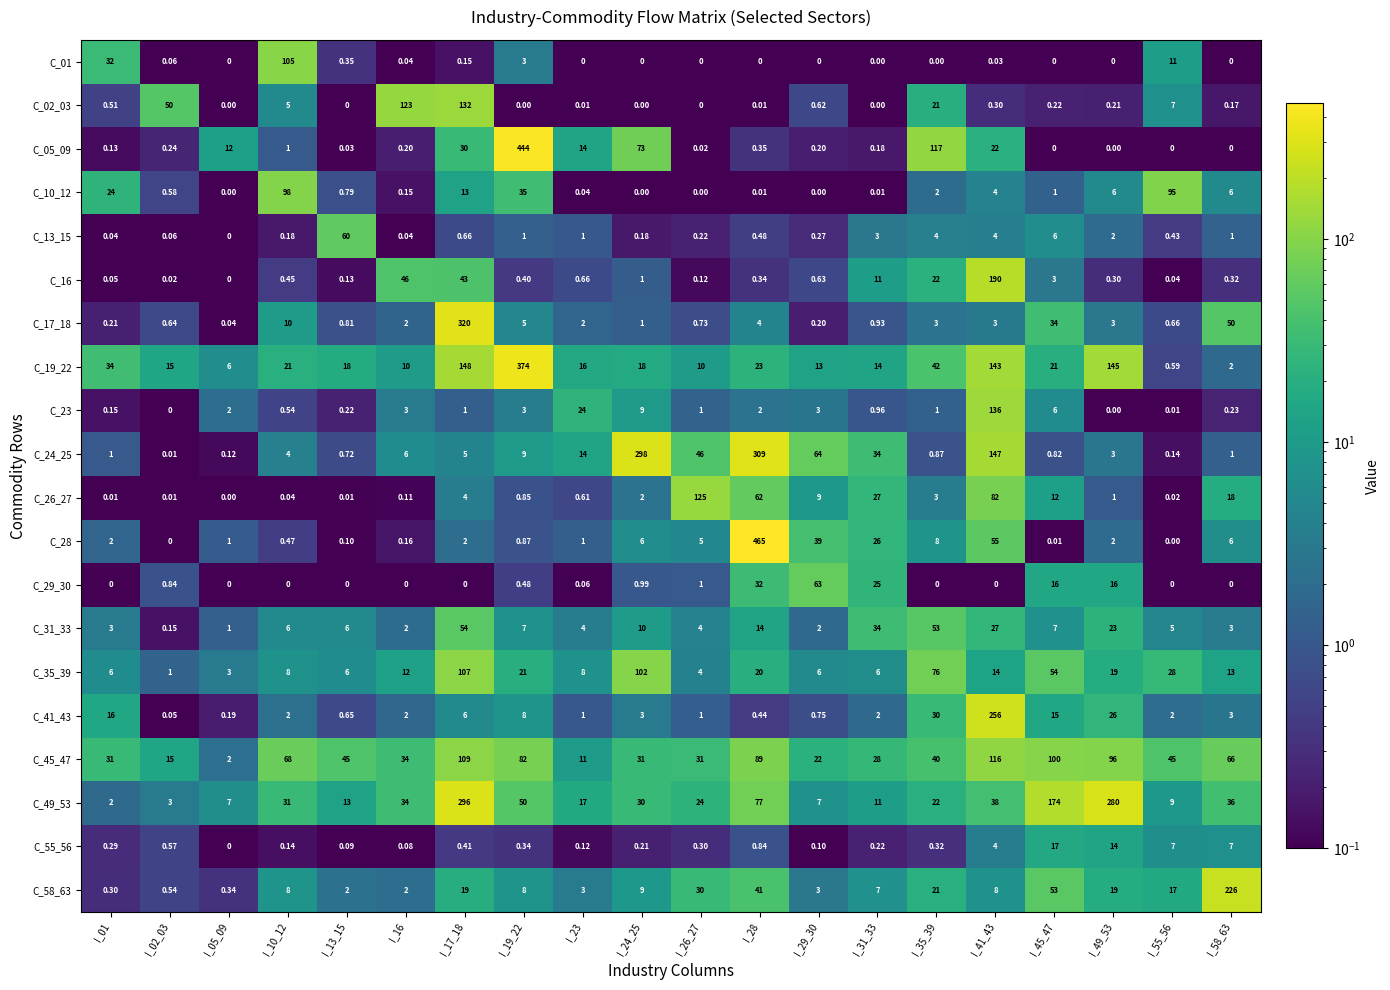

Which series has the largest total across all categories?

C_49_53